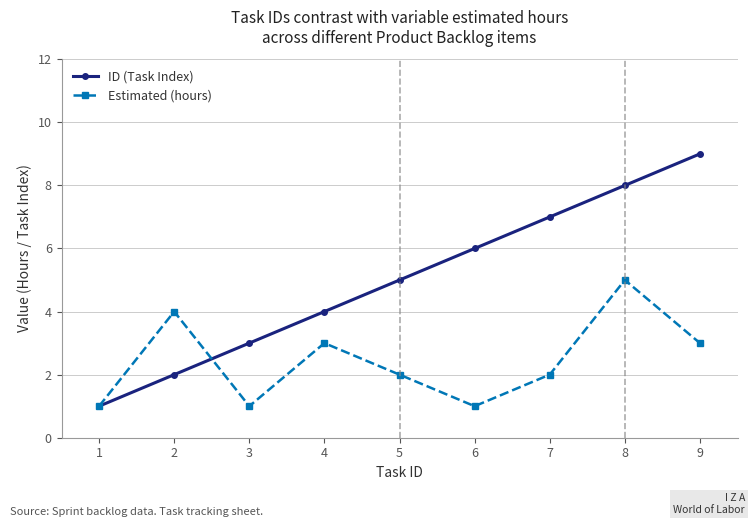

What is the difference between the ID (Task Index) values at 4 and 2?

2